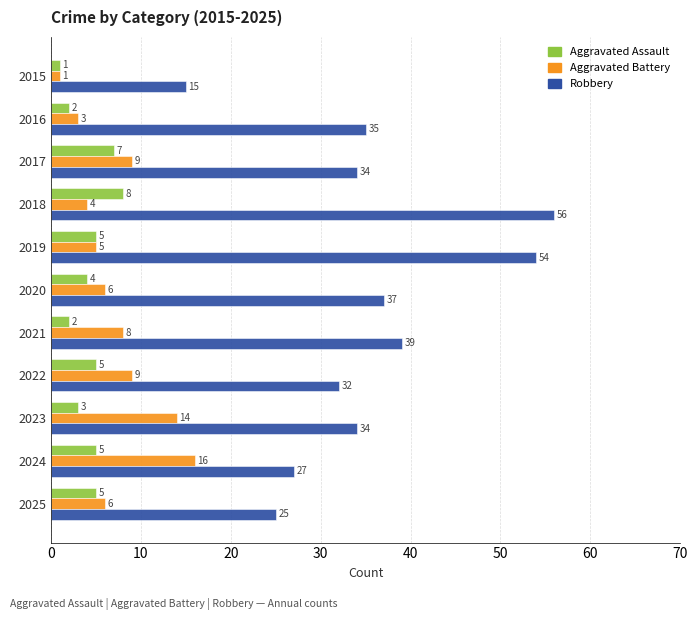

At which label is Aggravated Battery closest to 8?

2021